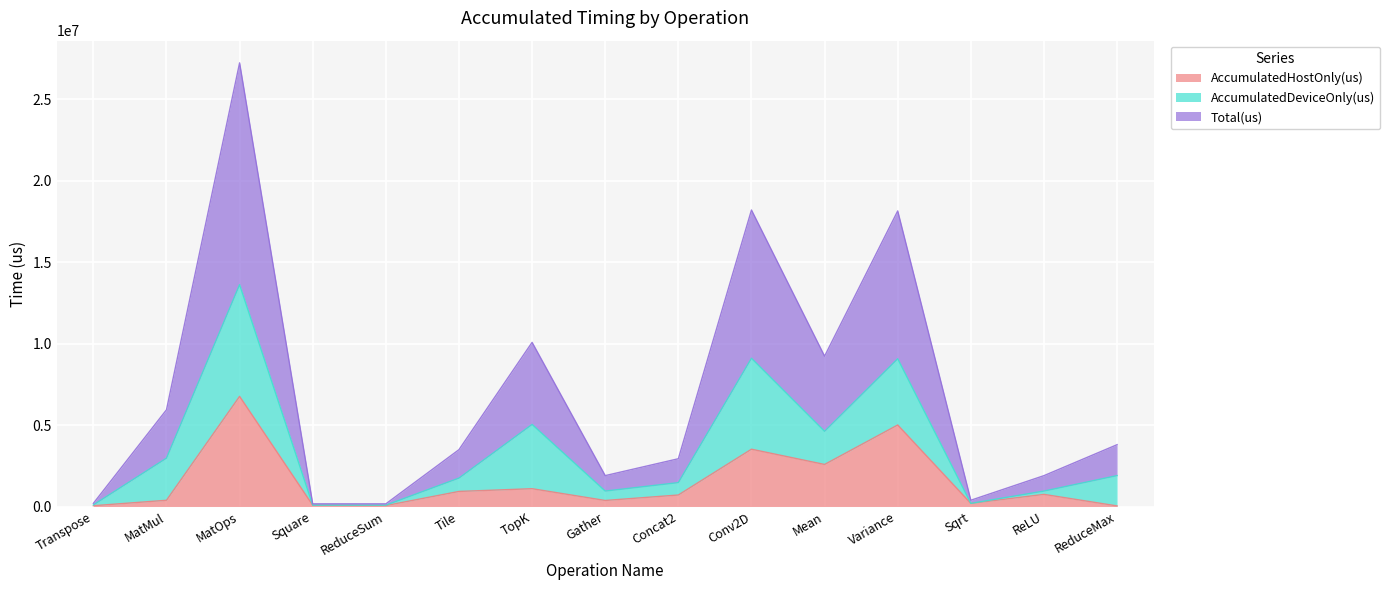

Which category has the lowest value in the Total(us) series?

ReduceSum